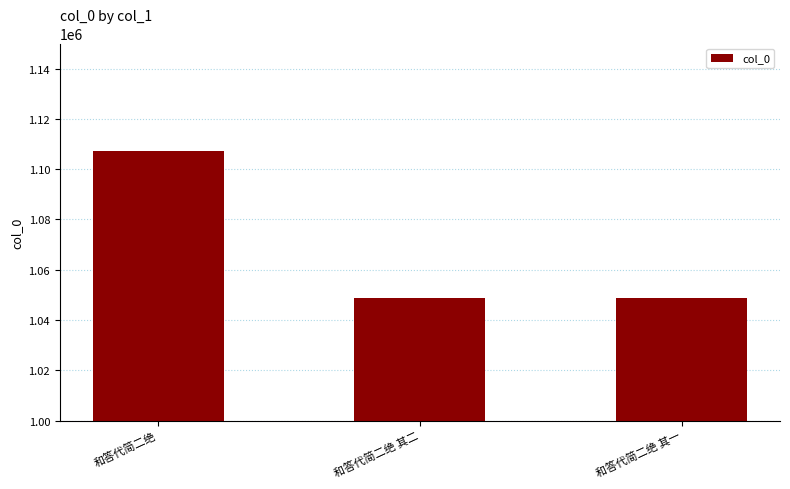

At which label does the data first exceed 1048833?

和答代简二绝